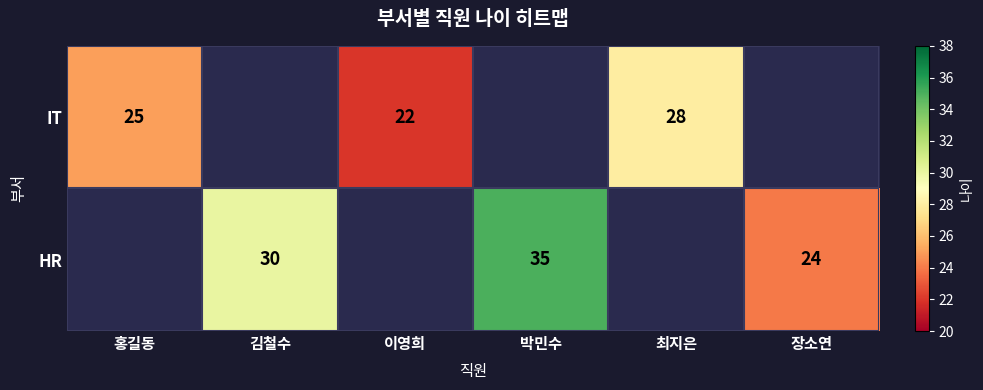

The HR series shows 24 at 장소연. True or false?

True